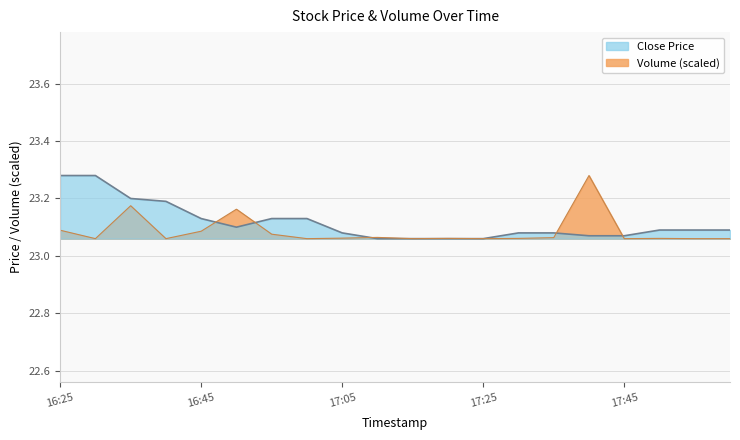

How many lines are shown in the chart?

2